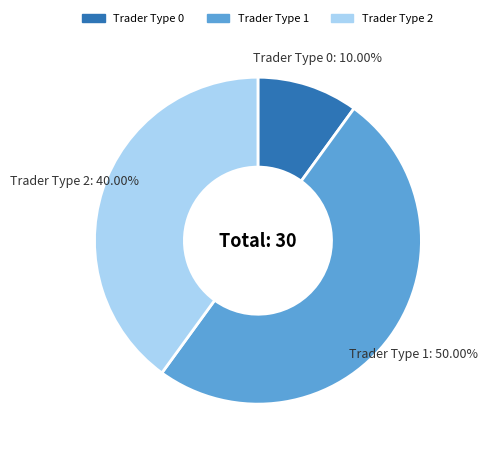

Rank the categories by value from highest to lowest.

Trader Type 1, Trader Type 2, Trader Type 0